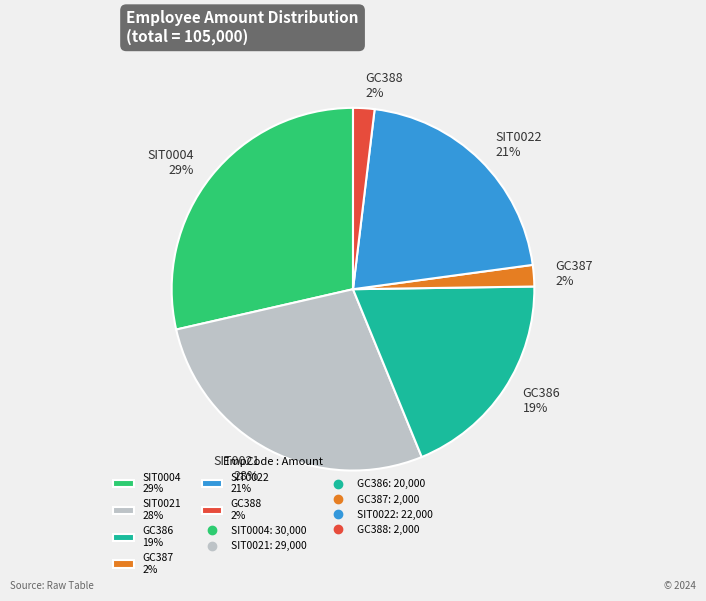

The GC387 slice represents 2% of the pie. True or false?

True